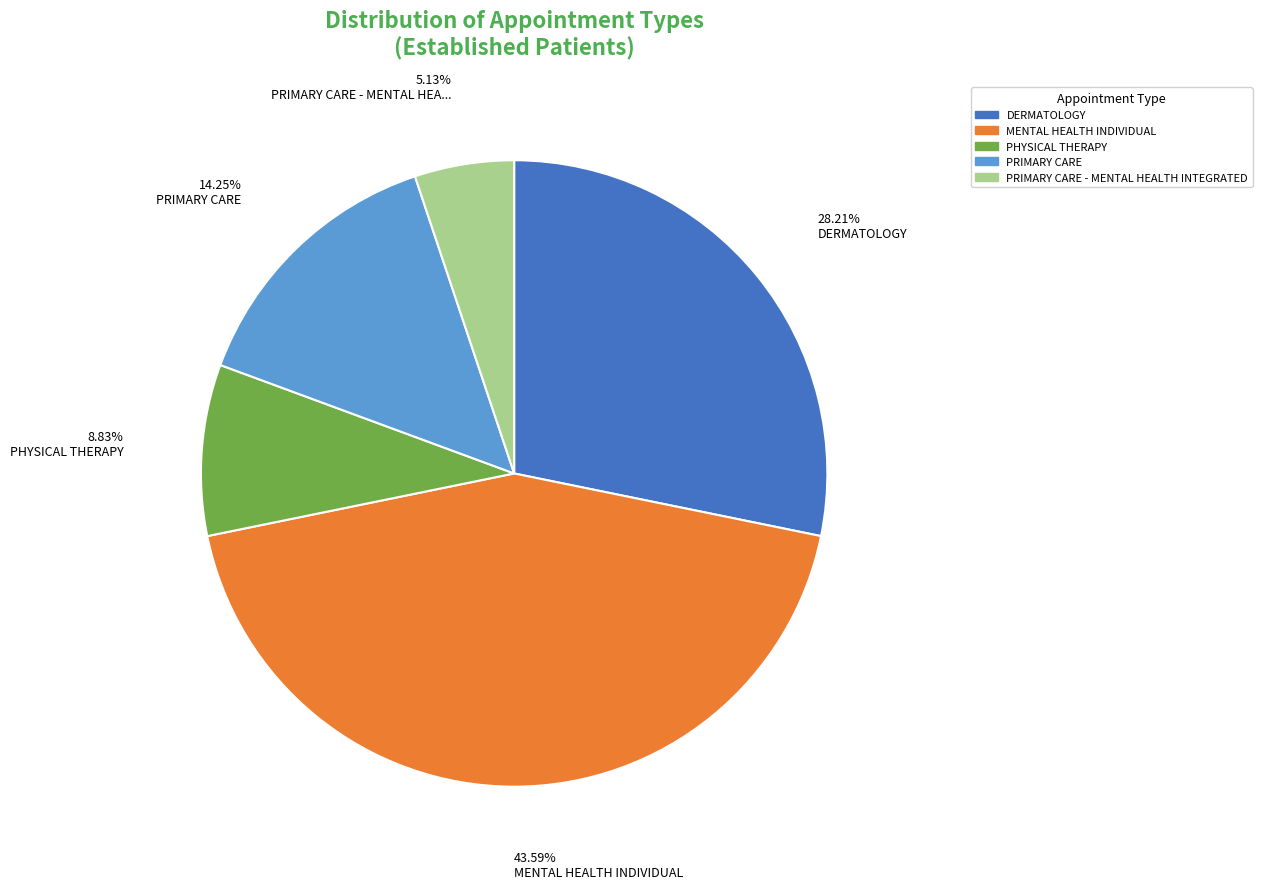

Is there a majority slice in this chart?

No